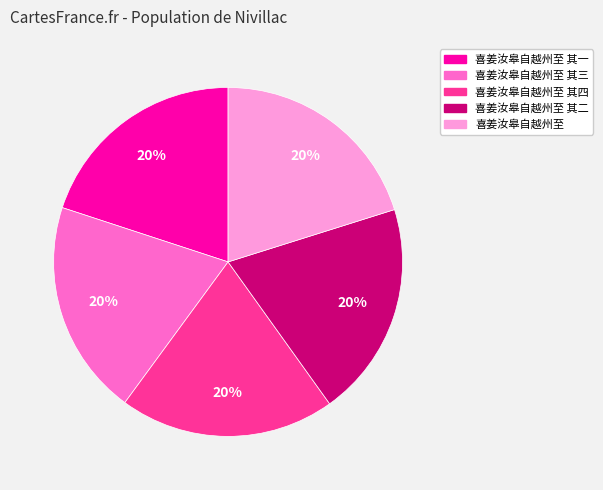

Does any single category account for the majority?

No